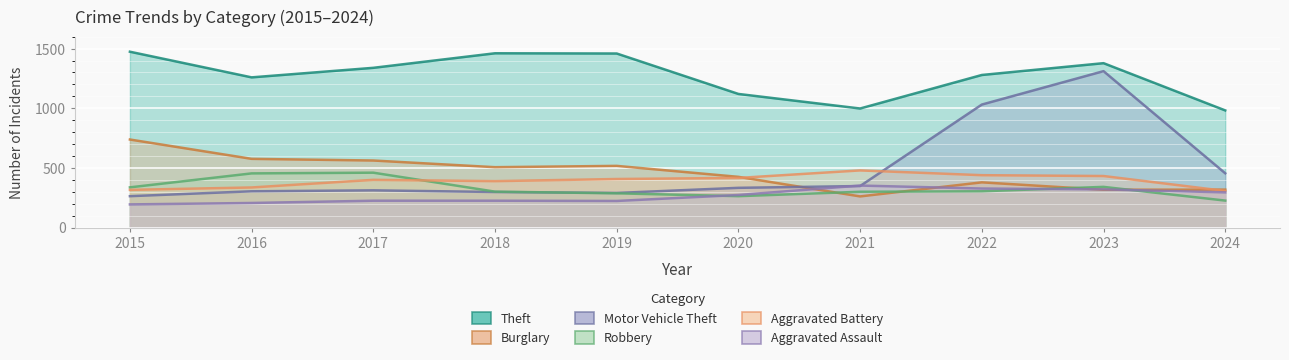

At 2015, list the series in order from largest to smallest.

Theft, Burglary, Robbery, Aggravated Battery, Motor Vehicle Theft, Aggravated Assault